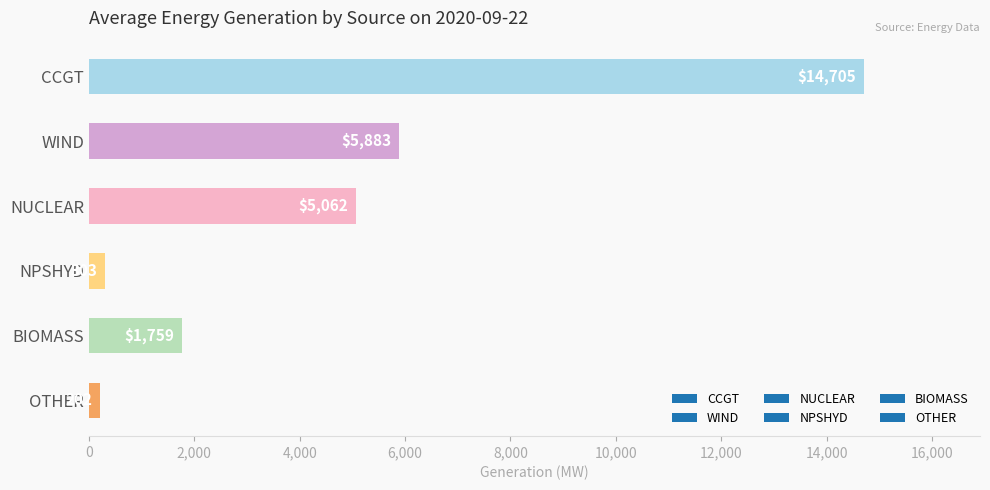

What is the value of the 2nd bar from the top?

5883